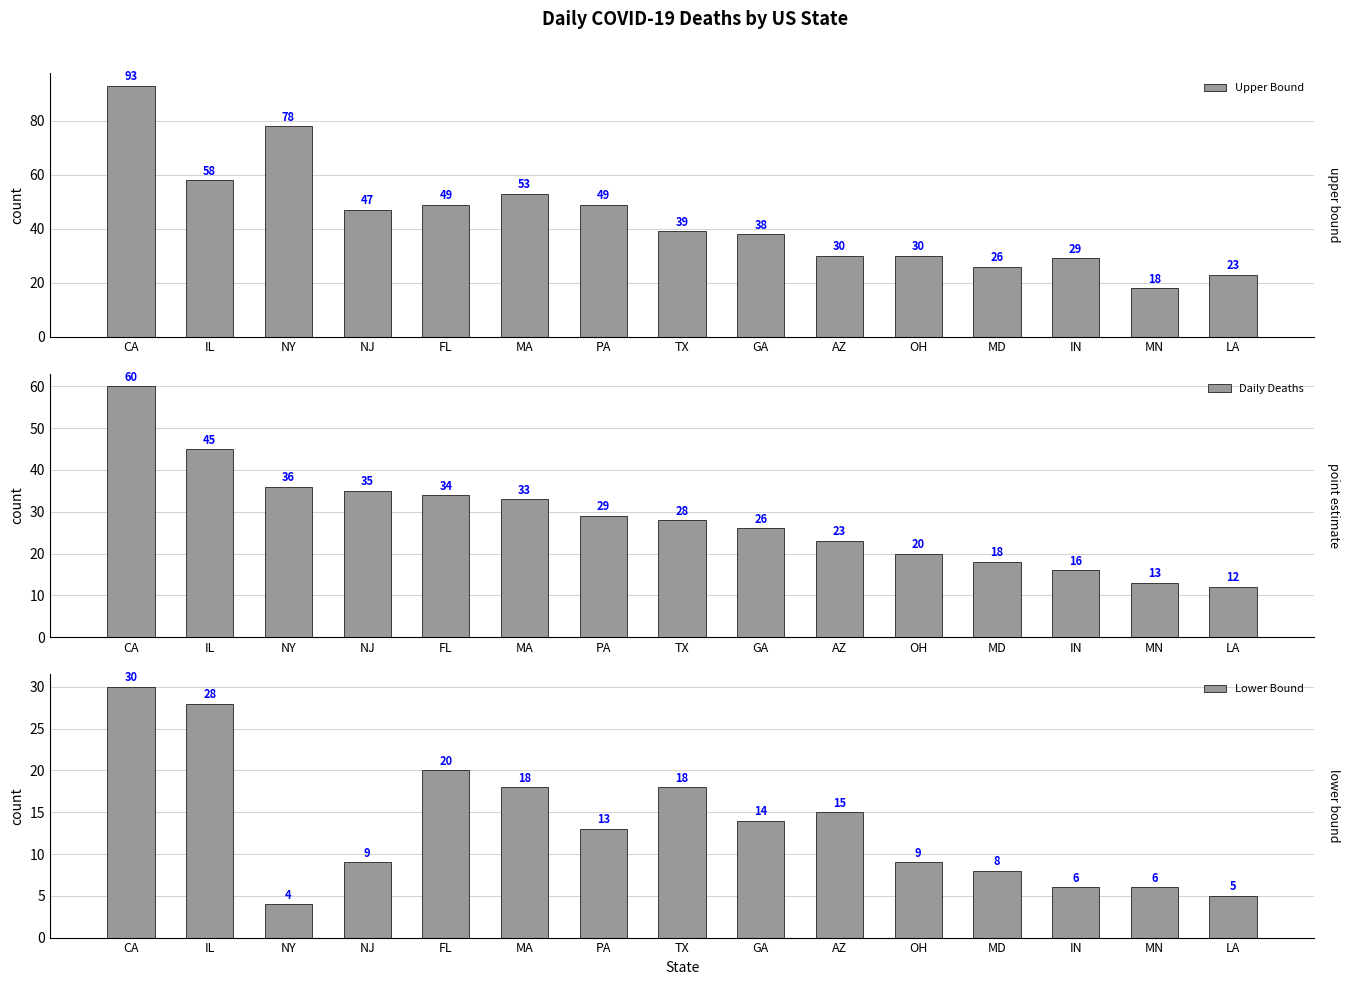

What are all the series names shown in the legend?

Upper Bound, Daily Deaths, Lower Bound